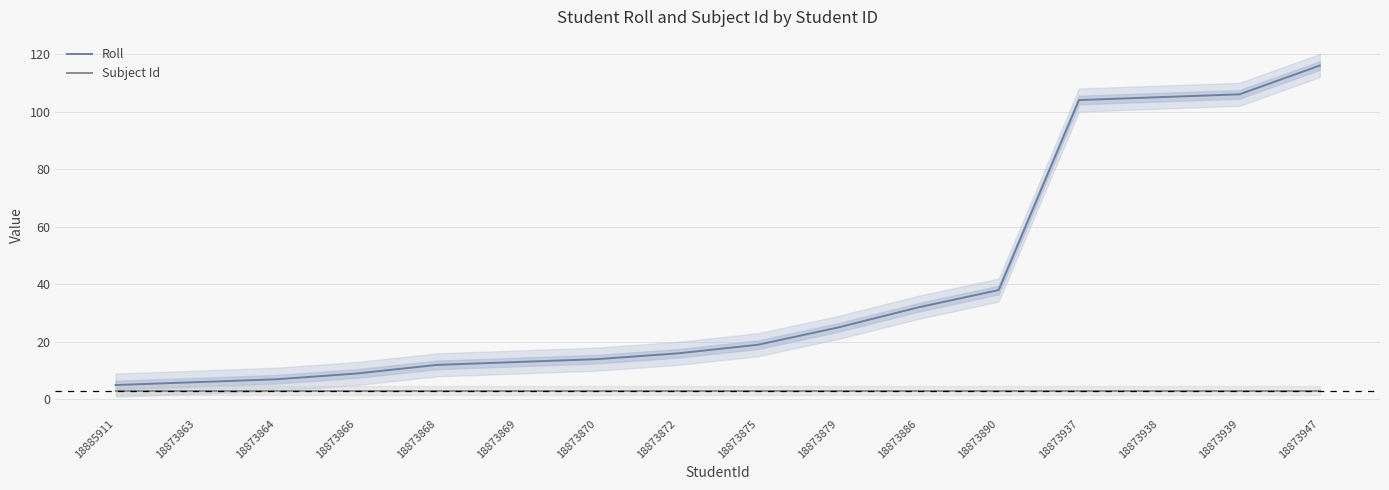

What is the sum of all Roll values?

627